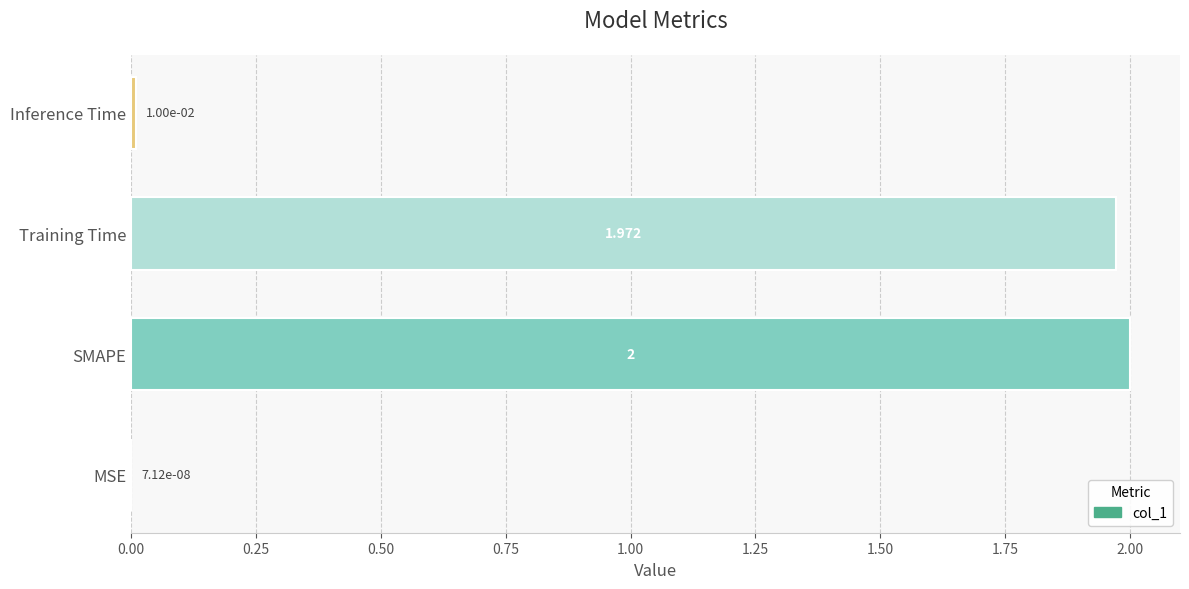

Are the bars grouped side by side (vs. stacked)?

No